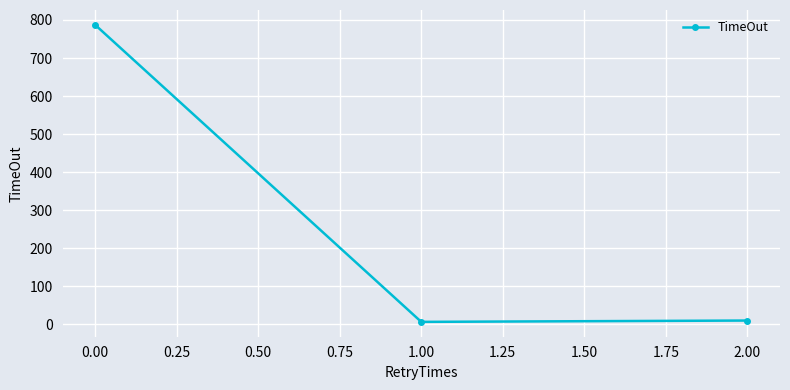

Count the number of data series in this chart.

1